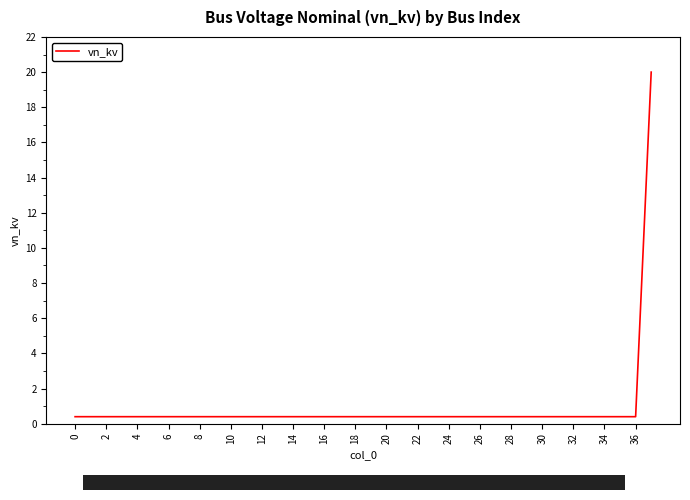

What is the average value?

0.9